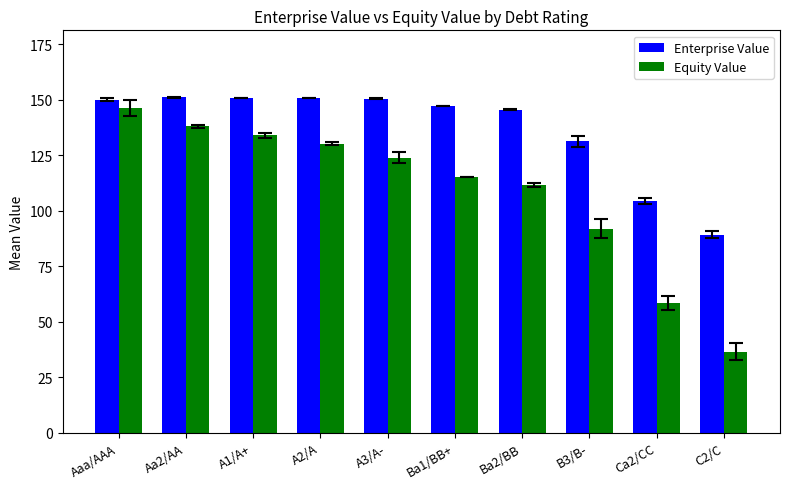

At which label does Enterprise Value reach its minimum?

C2/C